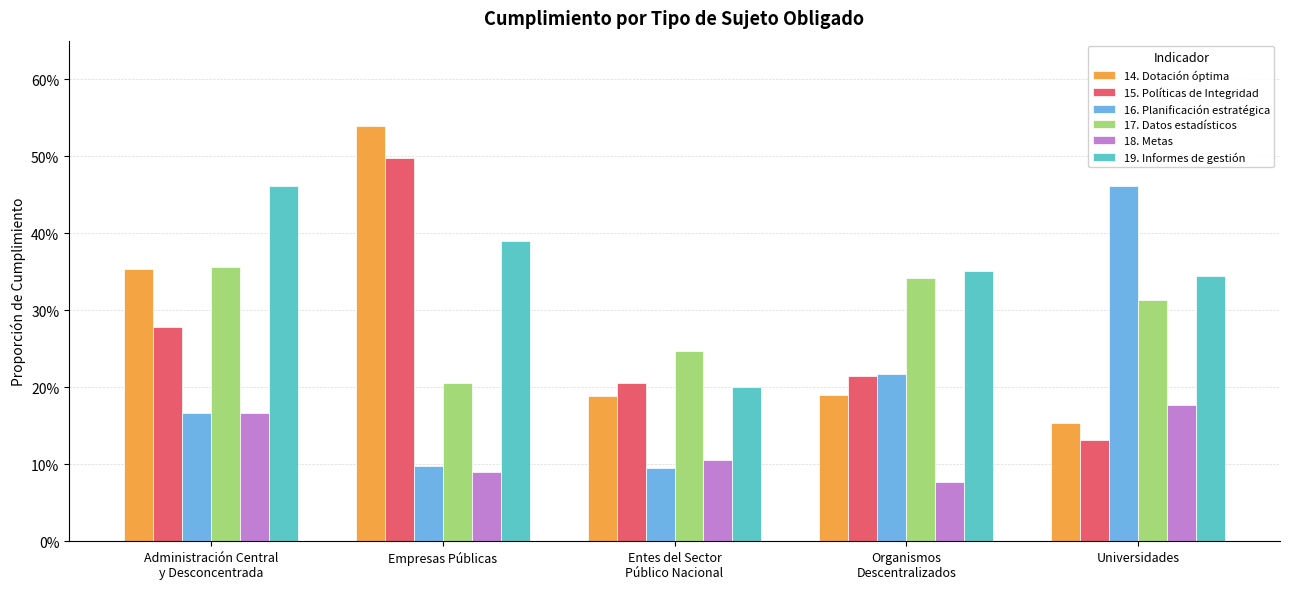

Reading left to right, extract all data points from this chart.

14. Dotación óptima: Administración Central
y Desconcentrada=0.4	Empresas Públicas=0.5	Entes del Sector
Público Nacional=0.2	Organismos
Descentralizados=0.2	Universidades=0.2
15. Políticas de Integridad: Administración Central
y Desconcentrada=0.3	Empresas Públicas=0.5	Entes del Sector
Público Nacional=0.2	Organismos
Descentralizados=0.2	Universidades=0.1
16. Planificación estratégica: Administración Central
y Desconcentrada=0.2	Empresas Públicas=0.1	Entes del Sector
Público Nacional=0.1	Organismos
Descentralizados=0.2	Universidades=0.5
17. Datos estadísticos: Administración Central
y Desconcentrada=0.4	Empresas Públicas=0.2	Entes del Sector
Público Nacional=0.2	Organismos
Descentralizados=0.3	Universidades=0.3
18. Metas: Administración Central
y Desconcentrada=0.2	Empresas Públicas=0.1	Entes del Sector
Público Nacional=0.1	Organismos
Descentralizados=0.1	Universidades=0.2
19. Informes de gestión: Administración Central
y Desconcentrada=0.5	Empresas Públicas=0.4	Entes del Sector
Público Nacional=0.2	Organismos
Descentralizados=0.4	Universidades=0.3